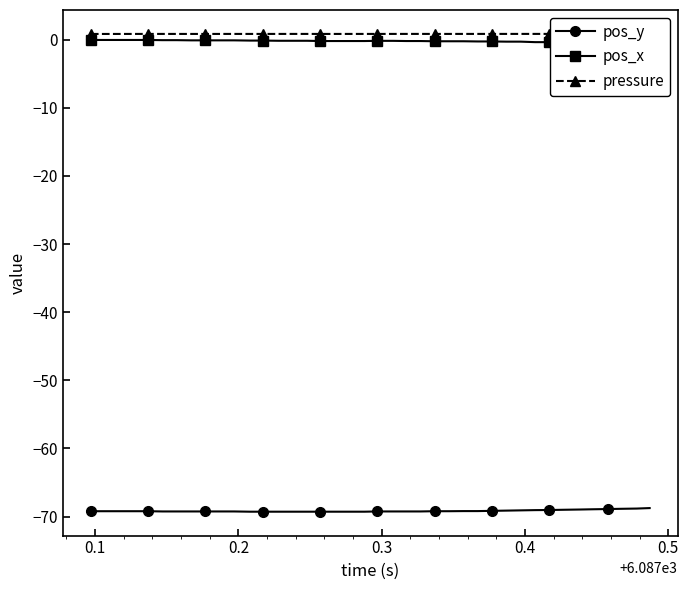

What is the value of the pos_y point at the 14th from the left?

-69.3